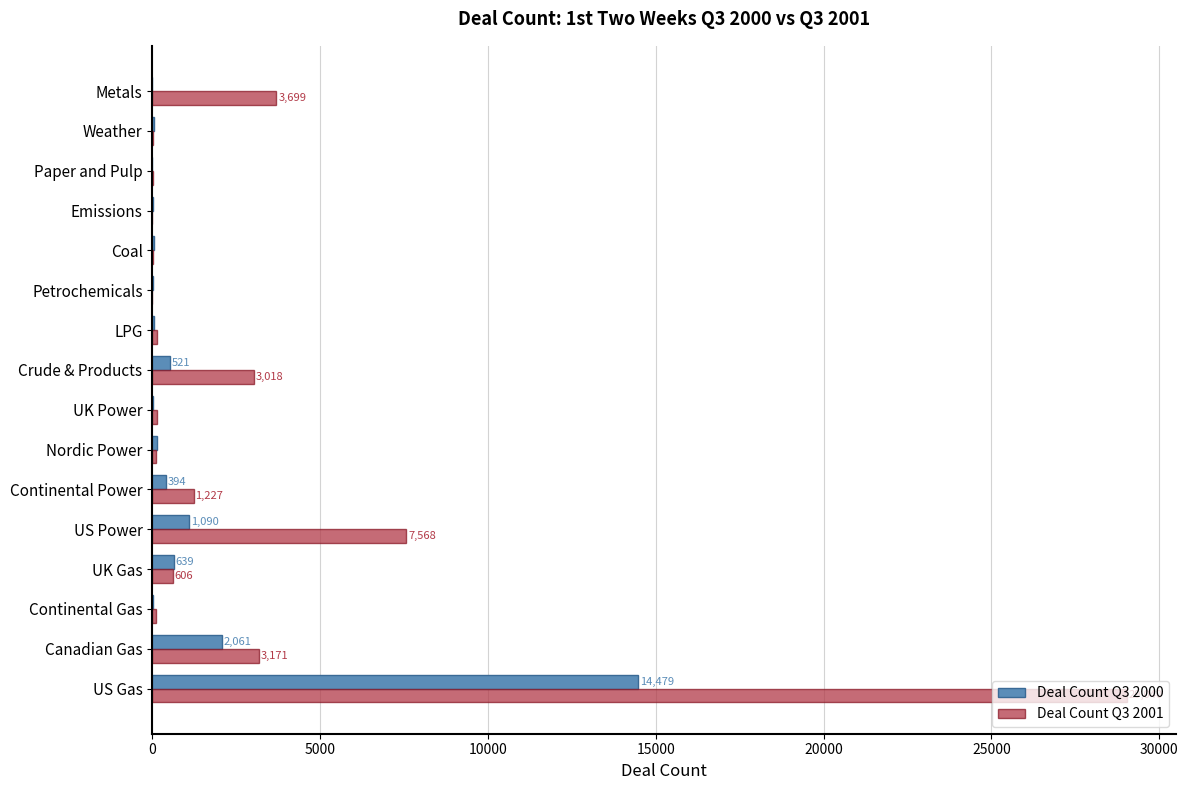

Which series has the largest total across all categories?

Deal Count Q3 2001